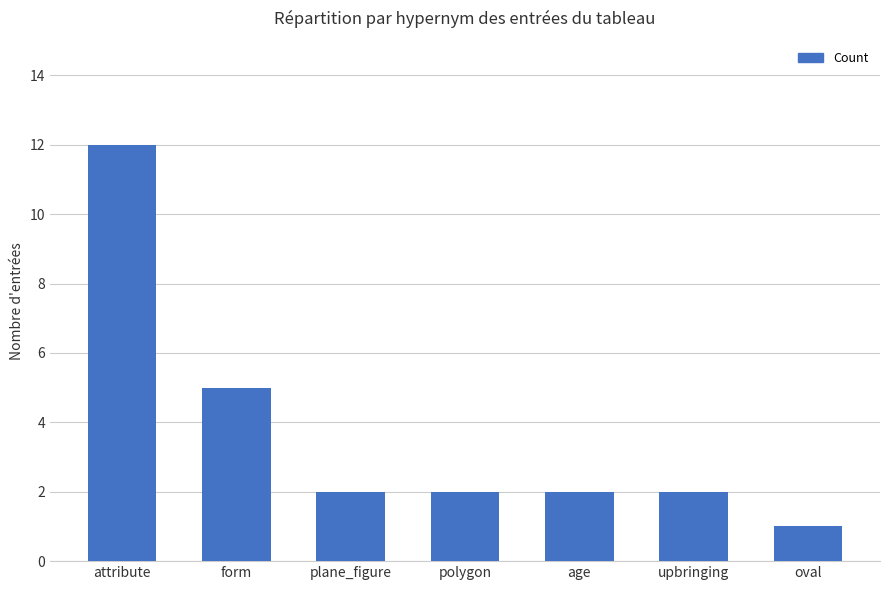

Where does the data first go above 2?

attribute